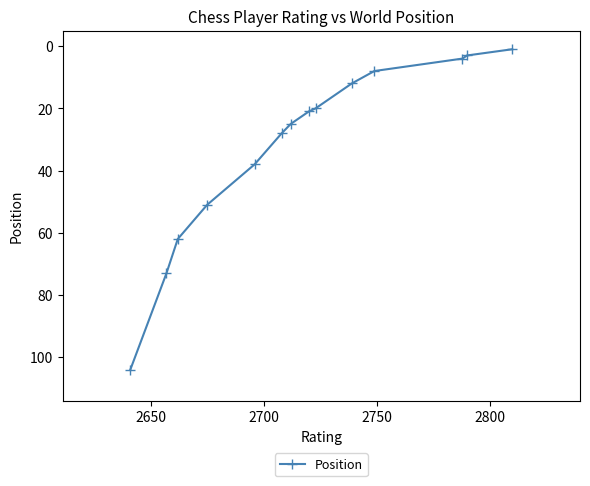

What is the greatest value displayed?

104